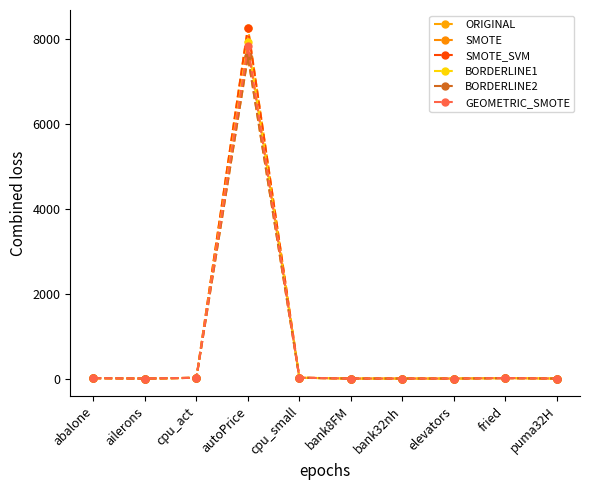

Does the chart have visible grid lines?

No